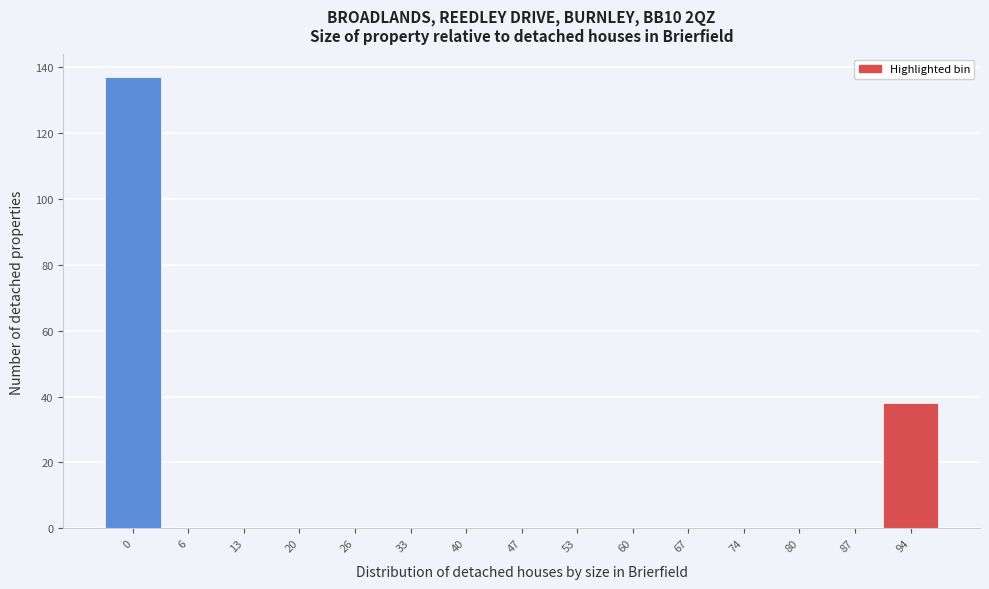

Reading right to left, what are all the values shown in this chart?

94=38	87=0	80=0	74=0	67=0	60=0	53=0	47=0	40=0	33=0	26=0	20=0	13=0	6=0	0=137